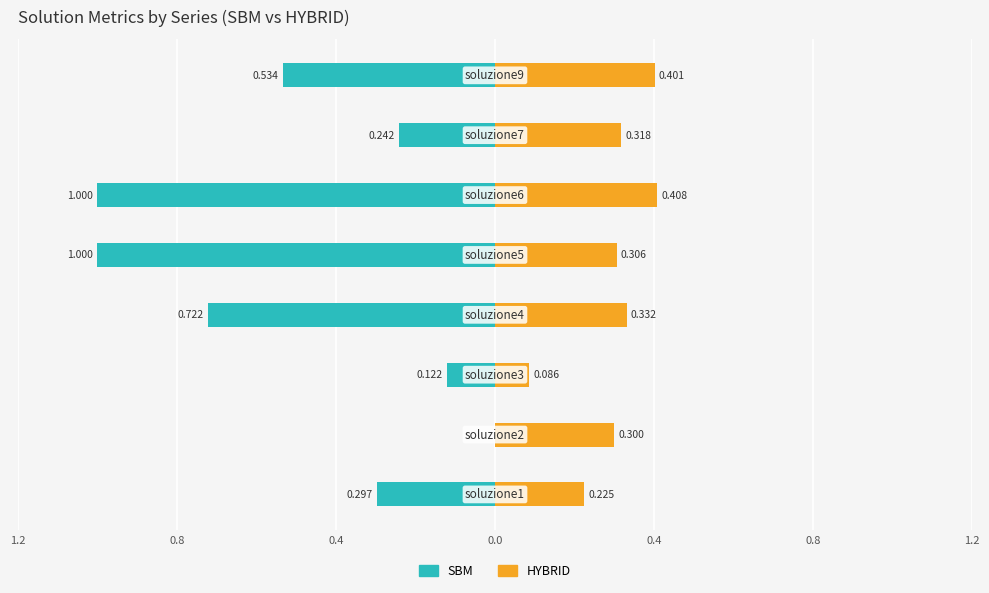

Reading left to right, transcribe all the data shown in this chart.

SBM: -0.3	-0.0	-0.1	-0.7	-1.0	-1.0	-0.2	-0.5
HYBRID: 0.2	0.3	0.1	0.3	0.3	0.4	0.3	0.4